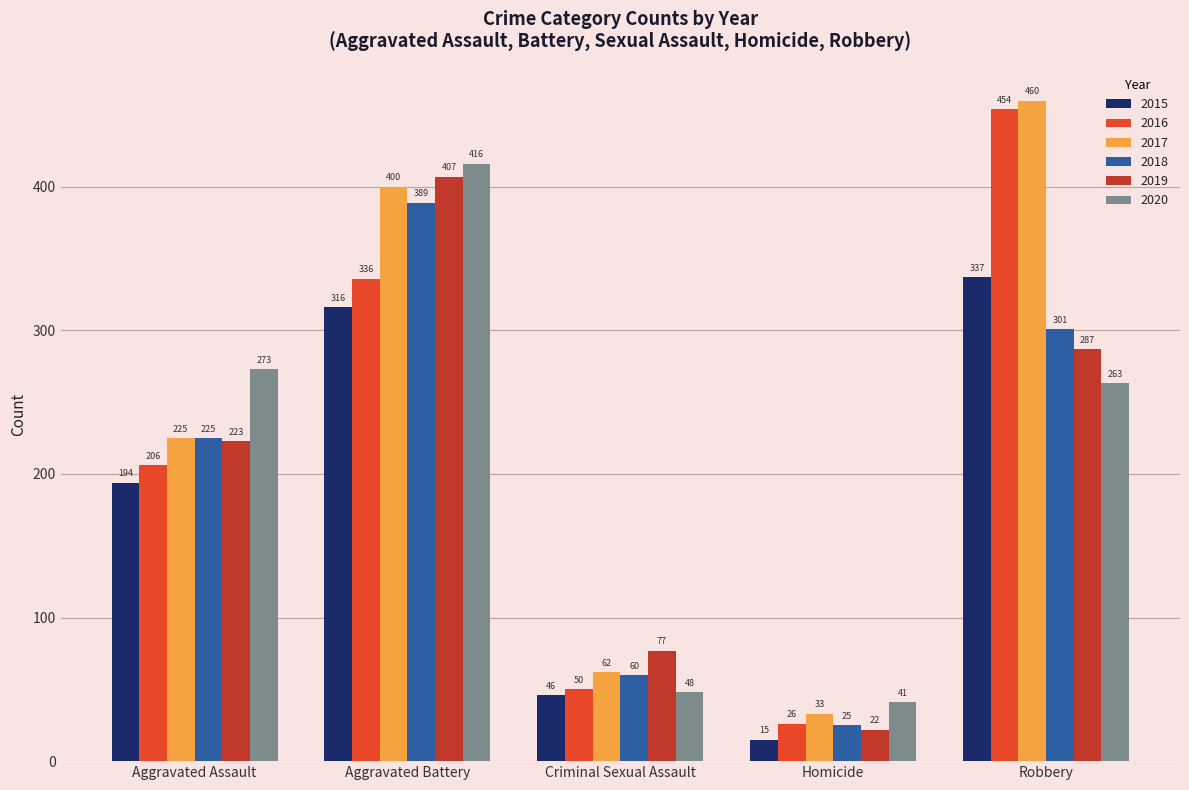

What is the average value of the 2016 series?

214